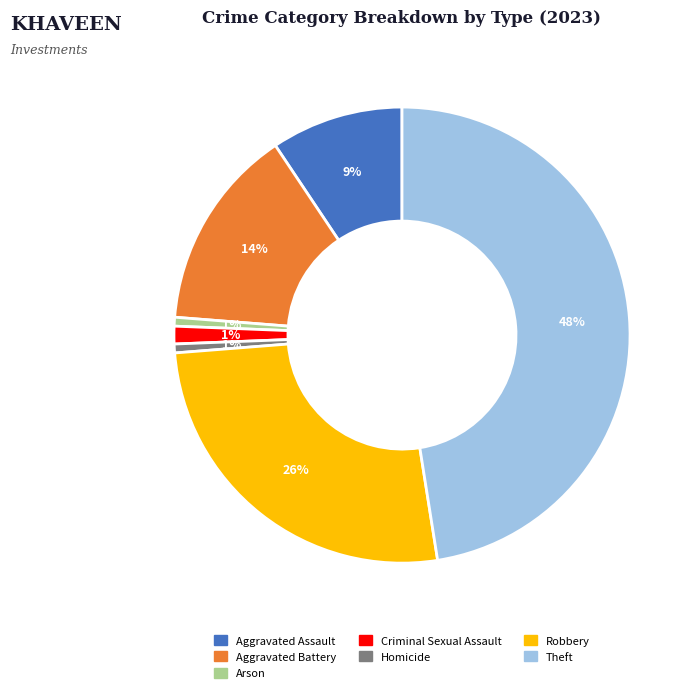

Combined, do Criminal Sexual Assault and Aggravated Assault account for over 50%?

No